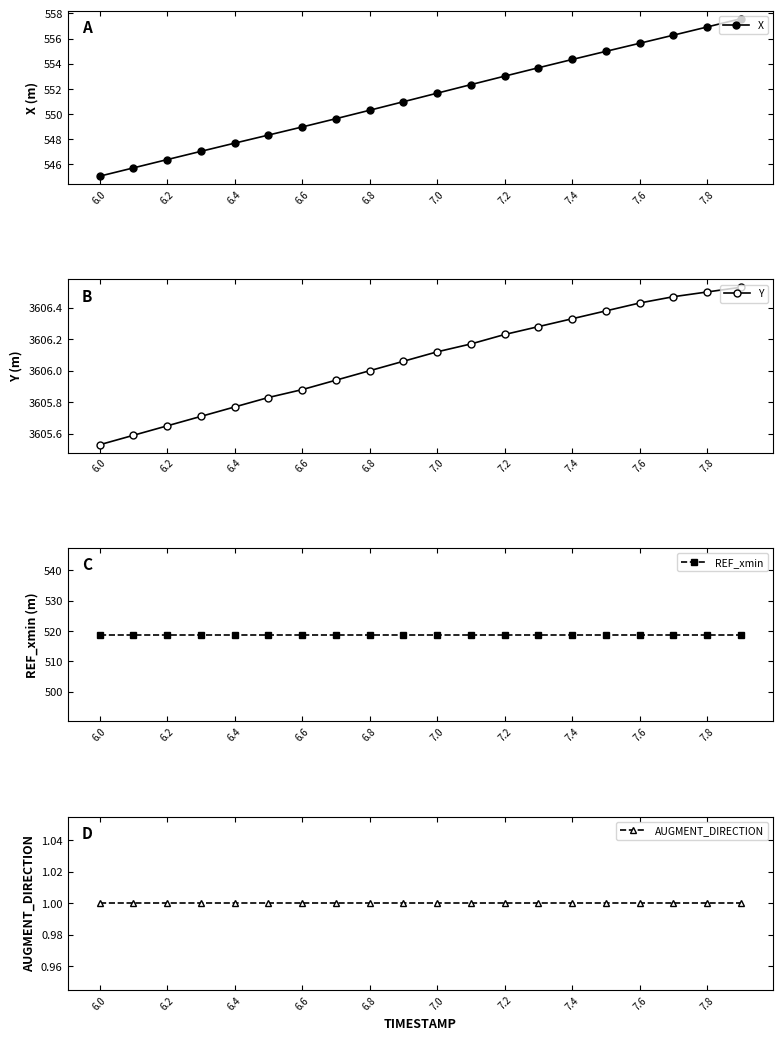

What is the maximum value for X?

557.6